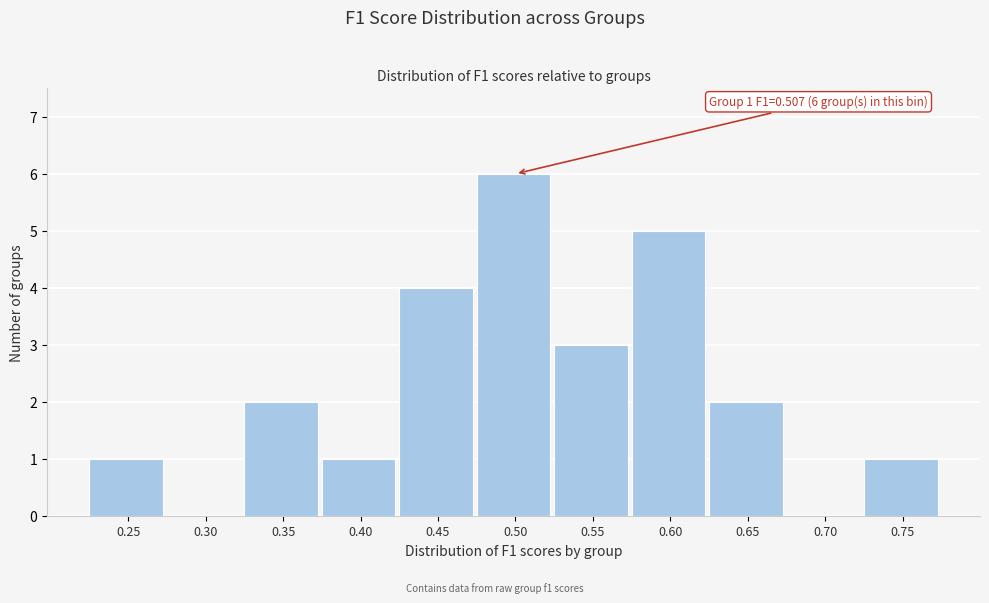

Reading right to left, list all the values displayed in this chart.

0.75=1	0.70=0	0.65=2	0.60=5	0.55=3	0.50=6	0.45=4	0.40=1	0.35=2	0.30=0	0.25=1